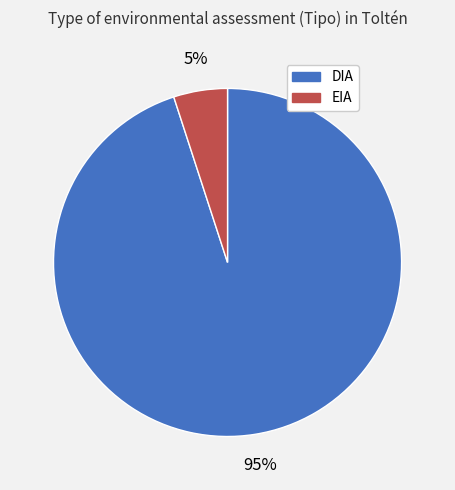

Does any single category account for the majority?

Yes